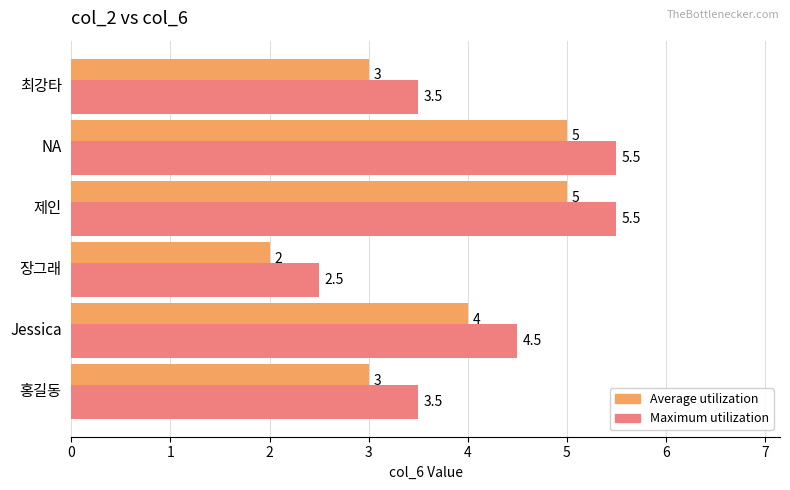

What is the smallest value displayed?

2.0